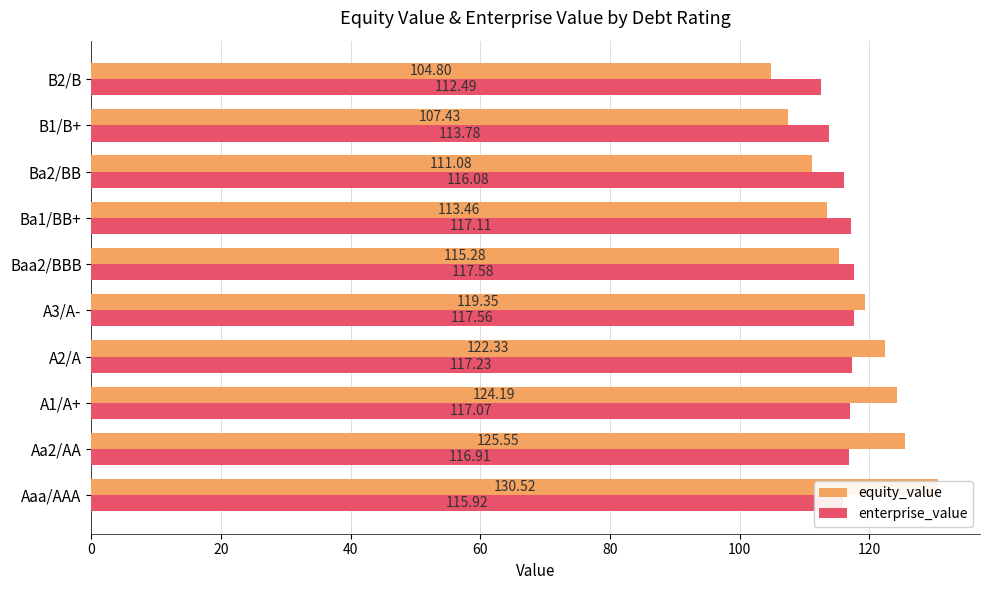

The equity_value series shows 115.3 at Baa2/BBB. True or false?

True